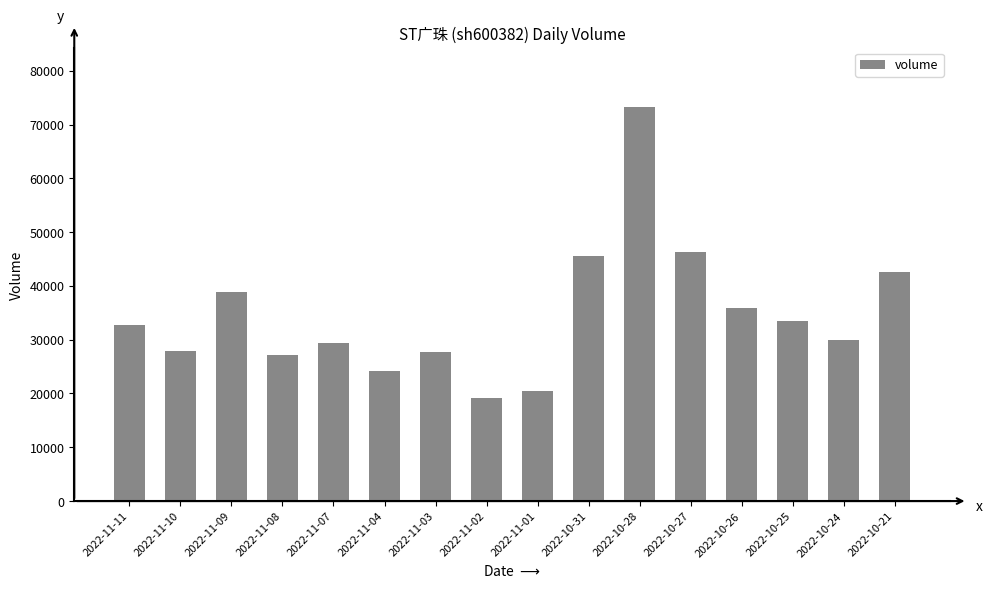

Approximately how many times larger is the value at 2022-11-10 compared to 2022-10-24?

0.9